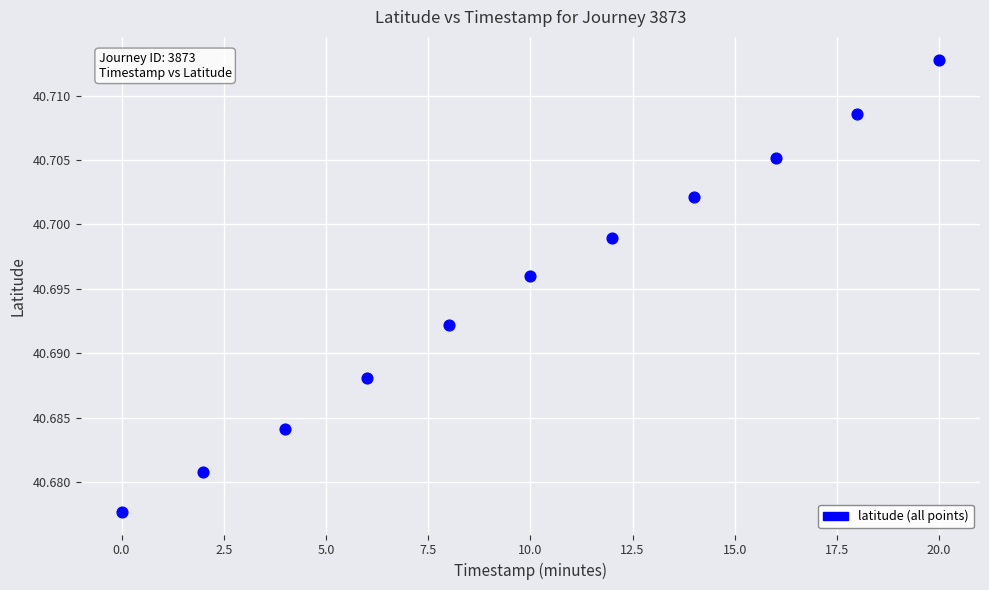

What is the range of X values (max minus min)?

20.0